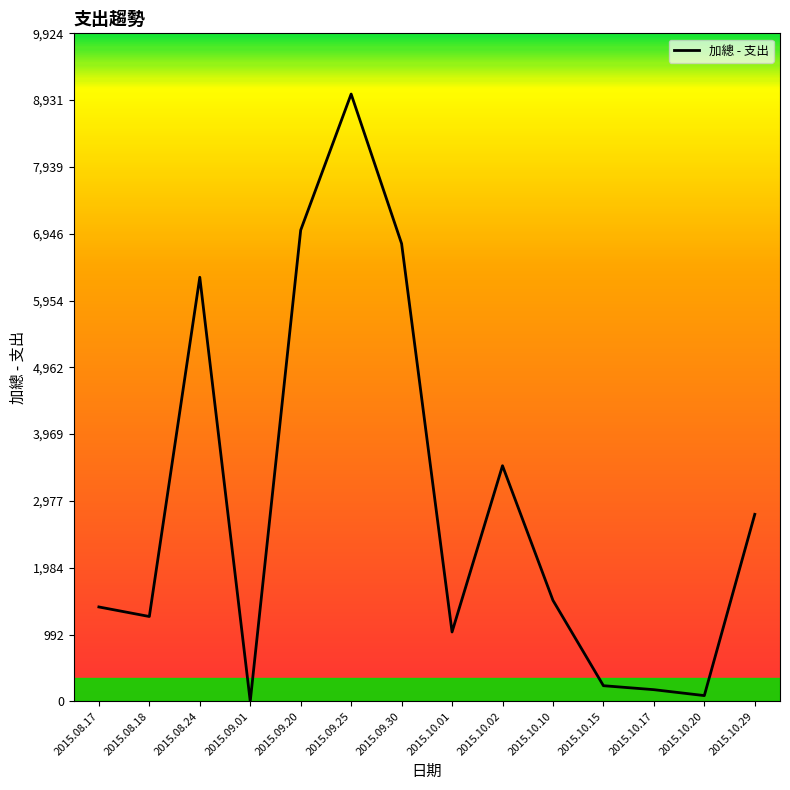

How many values are above zero?

13